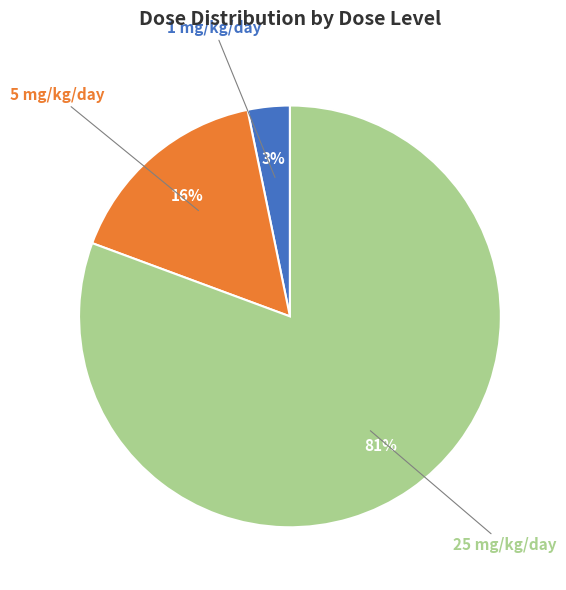

Does any single category account for the majority?

Yes